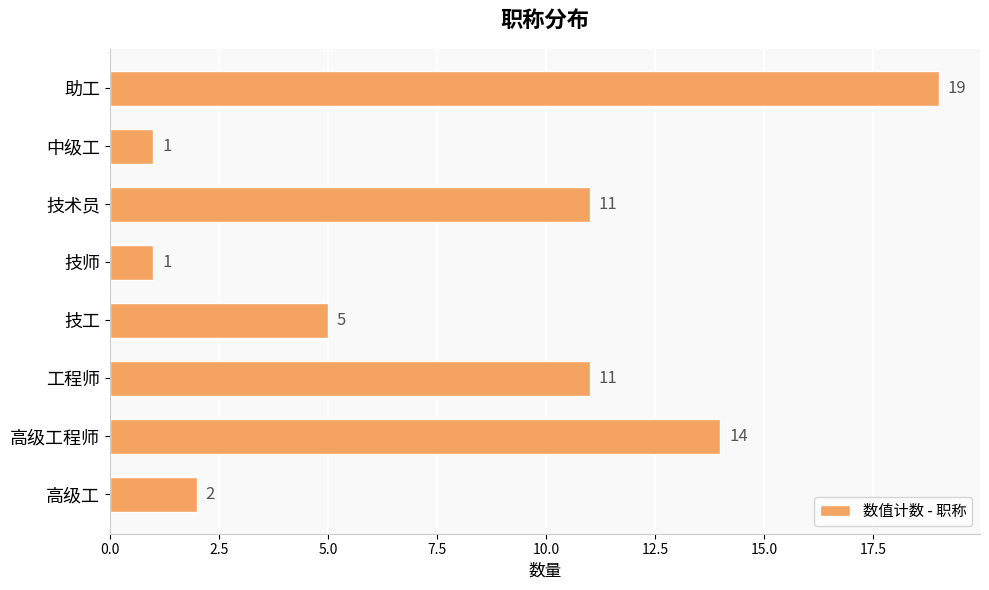

What is the difference between the maximum and minimum values?

18